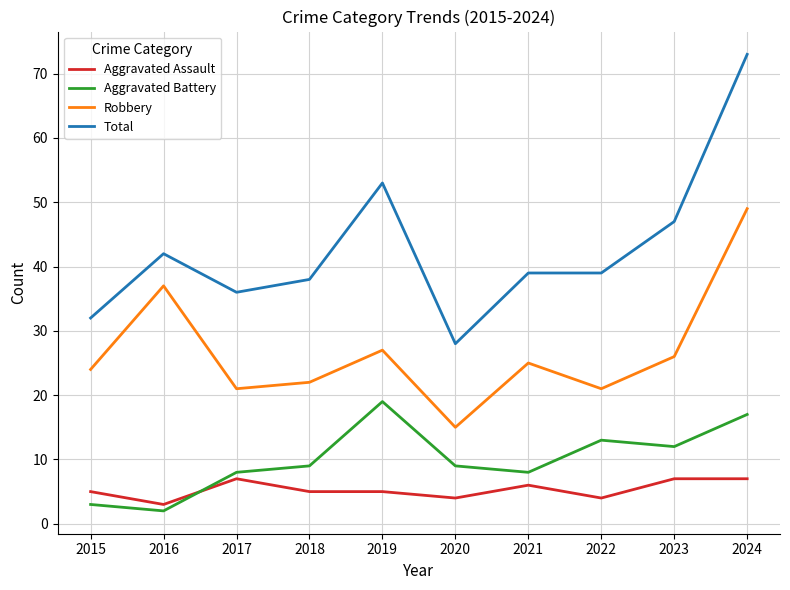

What is the sum of the Robbery values at 2020 and 2019?

42